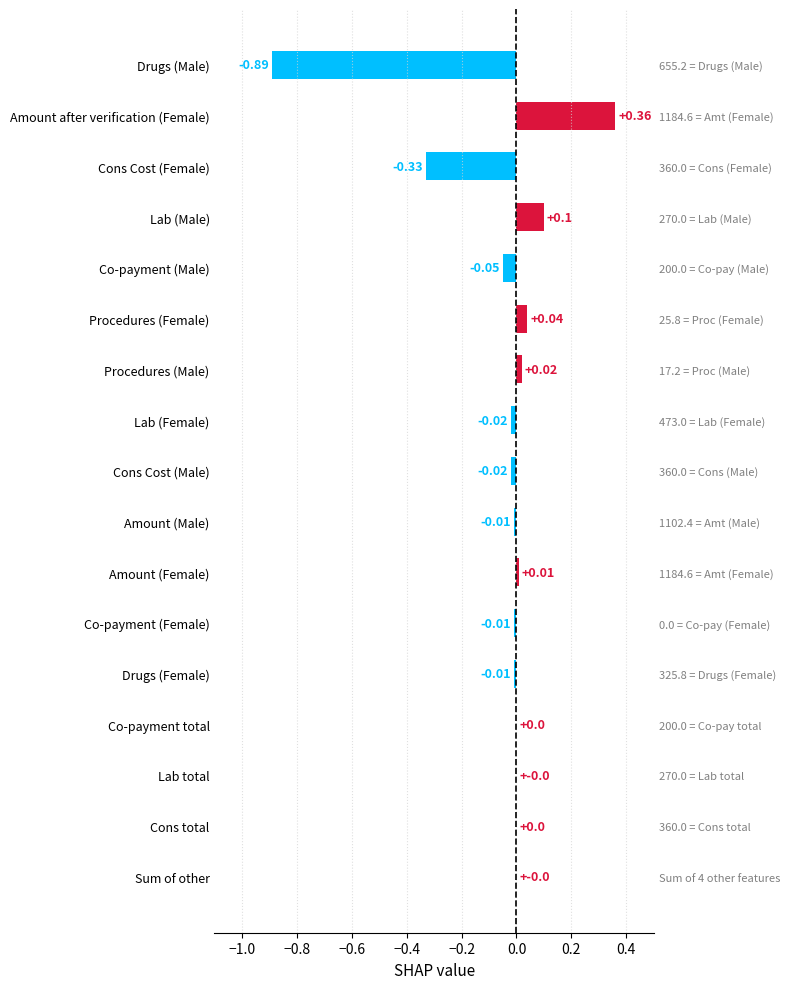

What is the difference between the values at Procedures (Female) and Drugs (Female)?

0.1